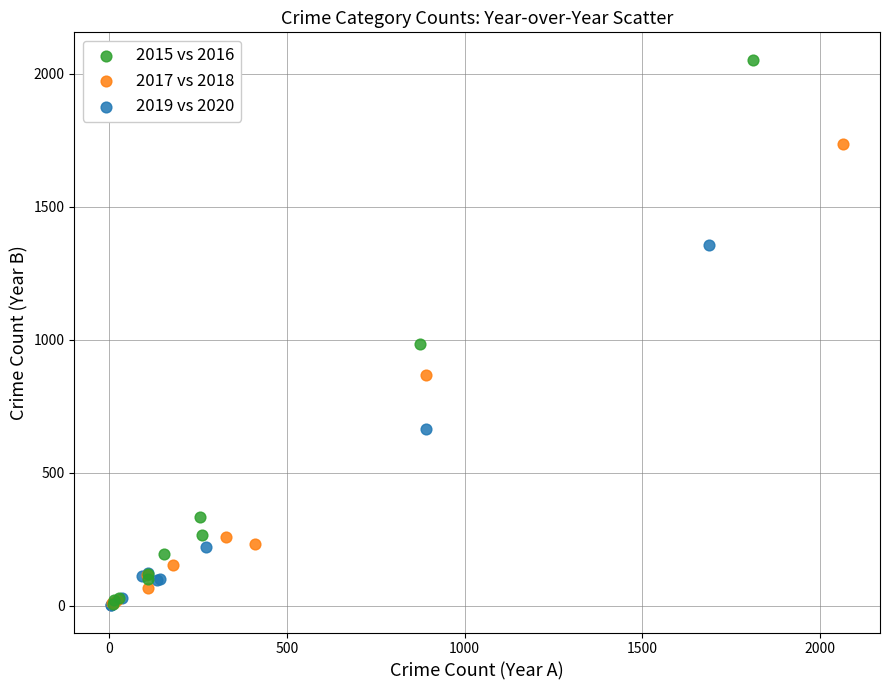

Which series has the largest Y range (max minus min)?

2015 vs 2016